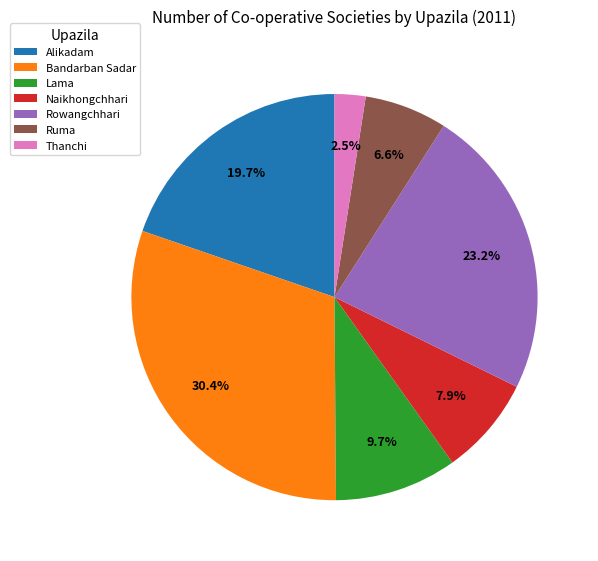

Is it true that Ruma is 1% of the pie?

False